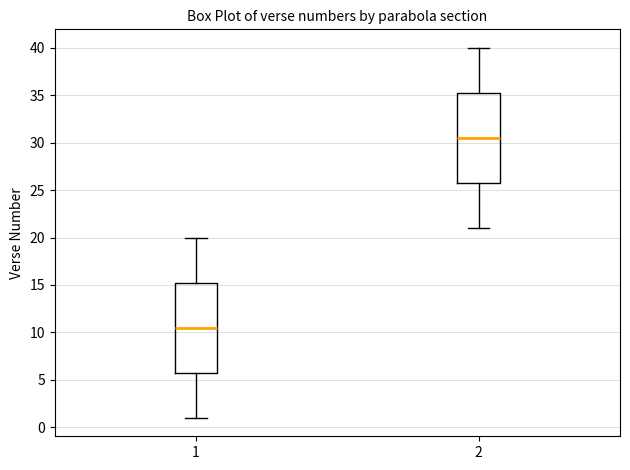

Which box's median line is the lowest?

1